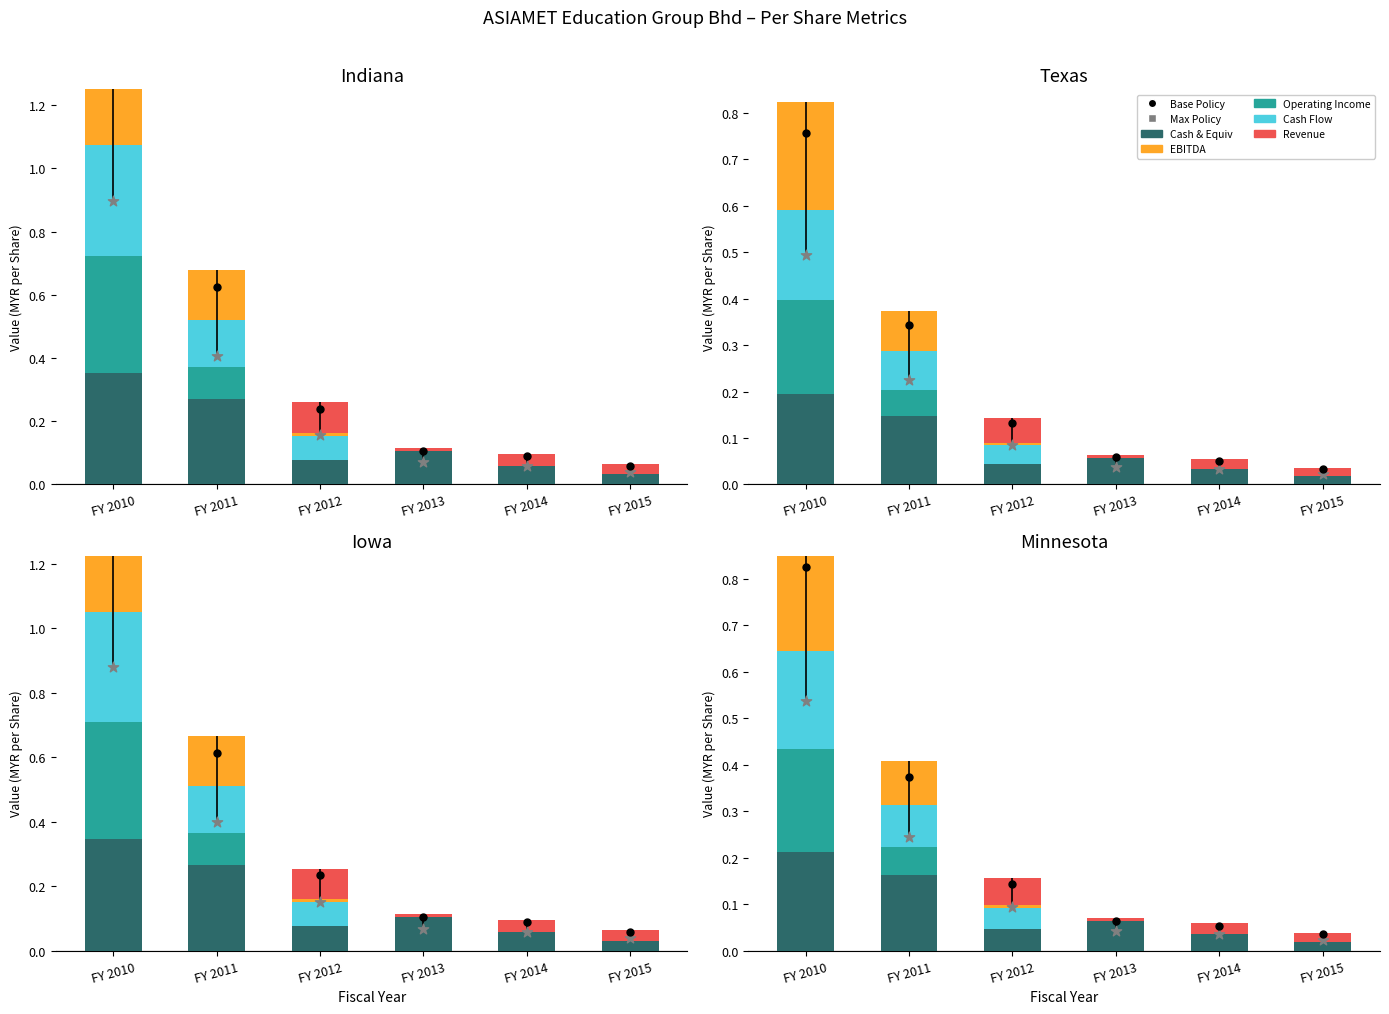

Is the value of EBITDA at FY 2015 greater than the value of Cash Flow at FY 2012?

No